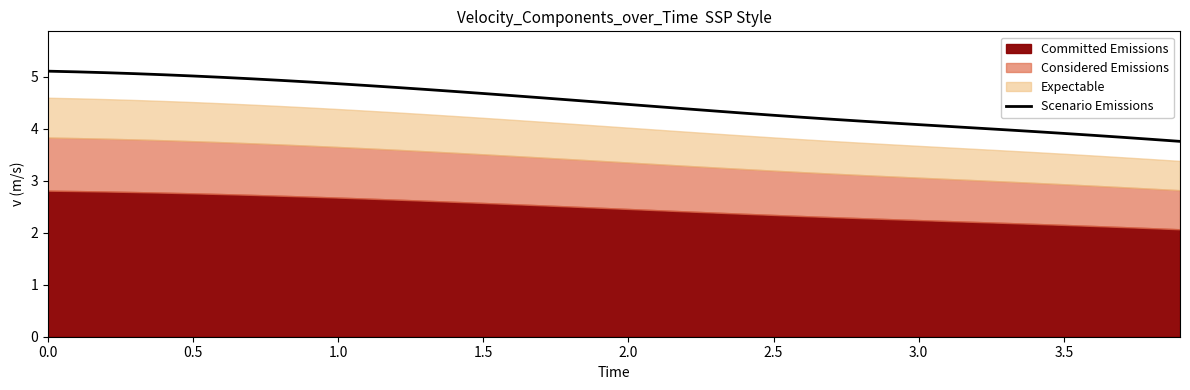

What is the highest value of the Scenario Emissions series?

5.1